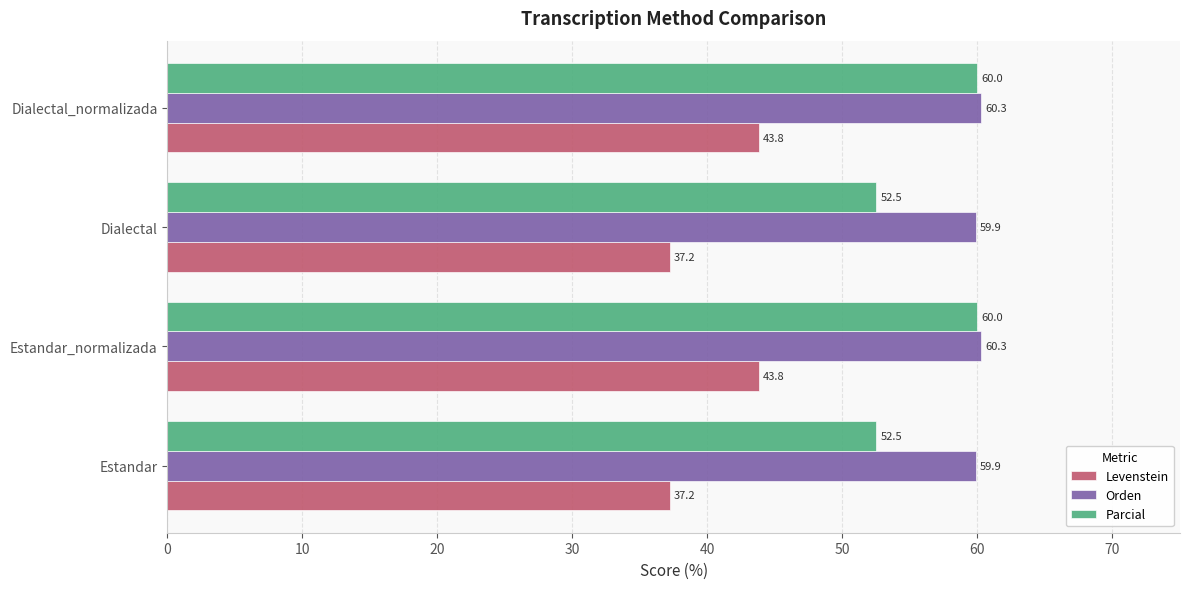

True or false: Orden has a value of 59.9 at Estandar.

True